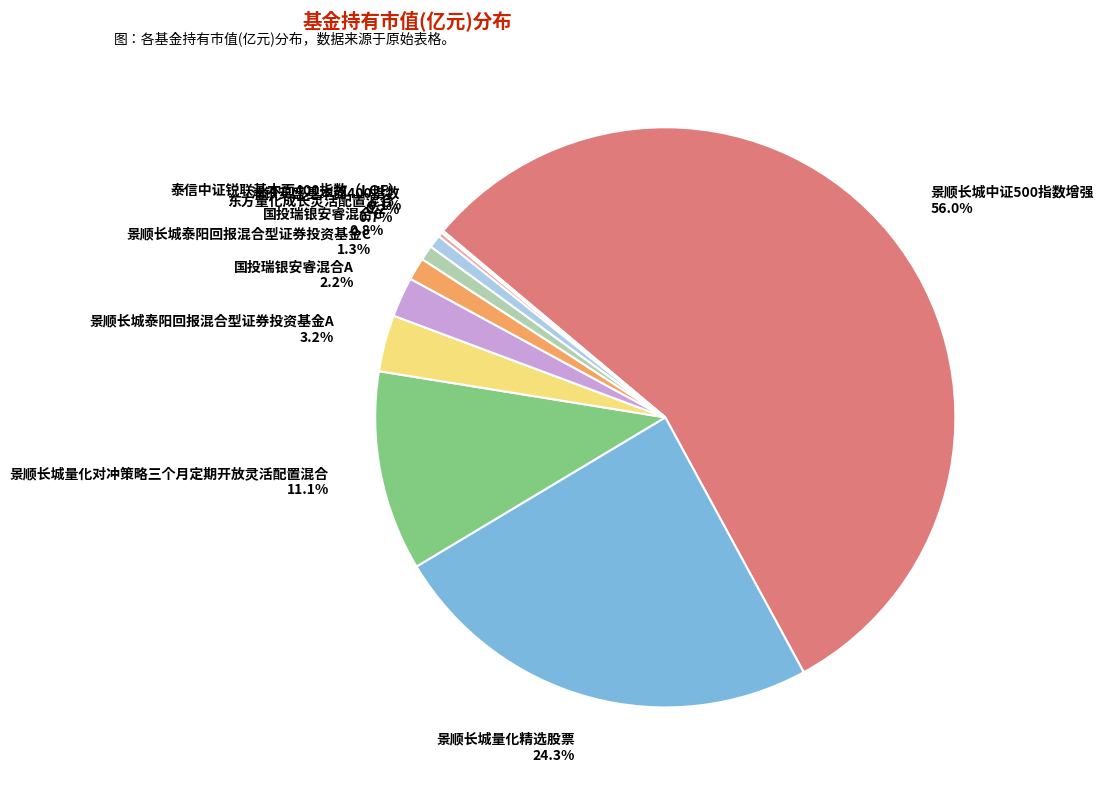

Which slice represents more than half of the pie?

景顺长城中证500指数增强